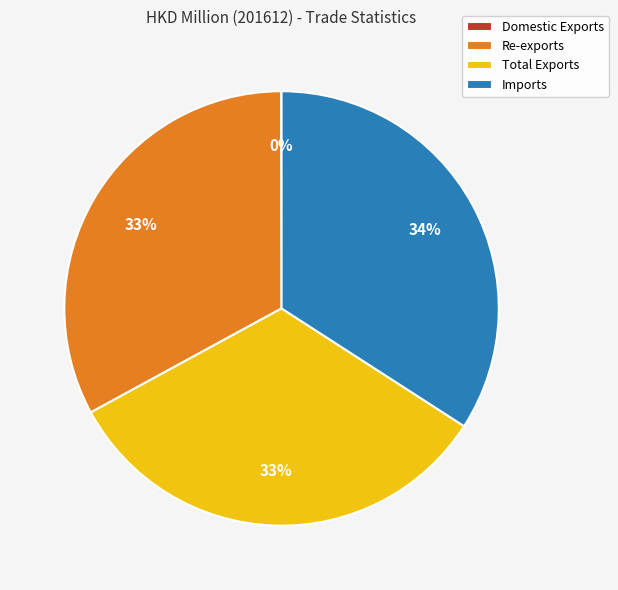

What is the ratio of the value at Re-exports to the value at Imports?

1.0